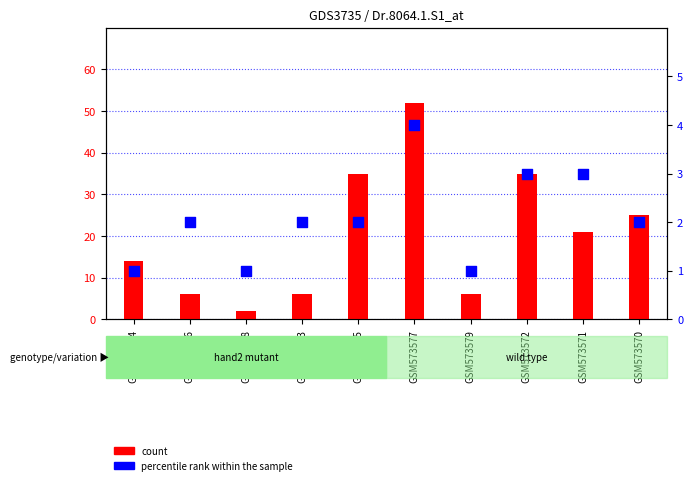

At which category is the sum across all series the highest?

GSM573577